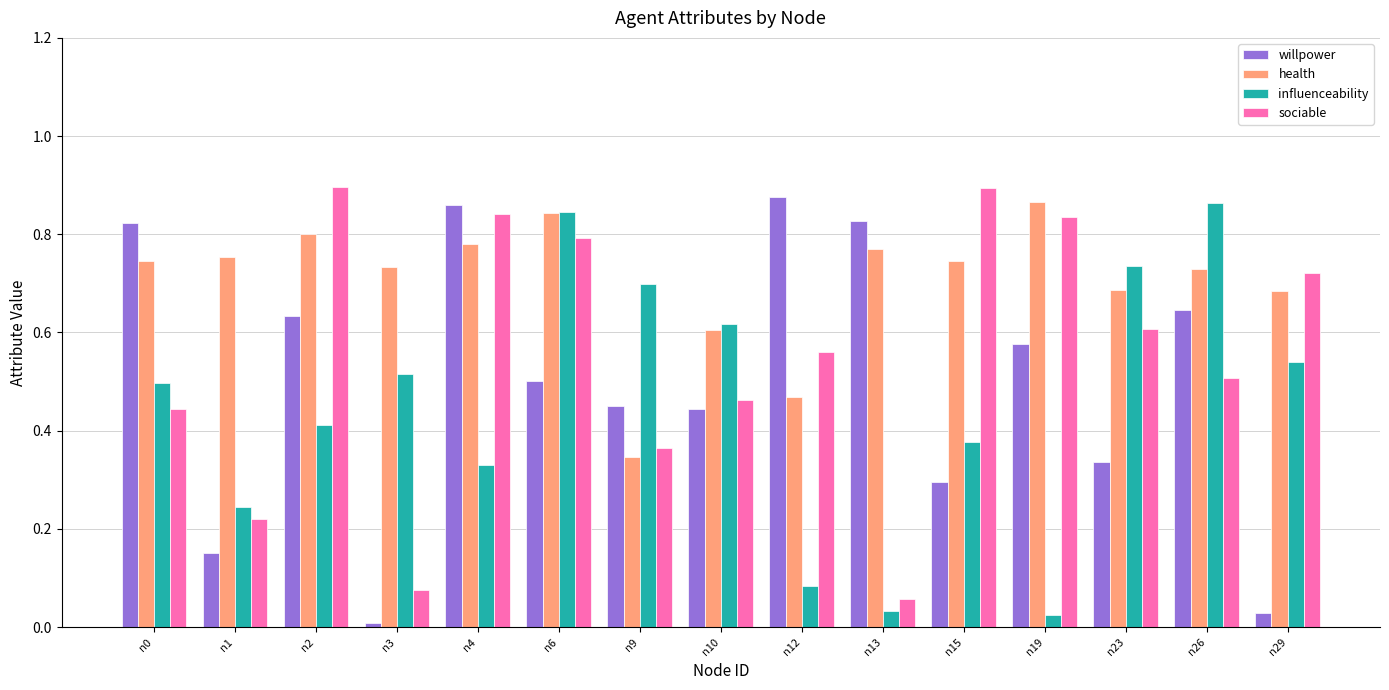

What is the total value across all series at n15?

2.3